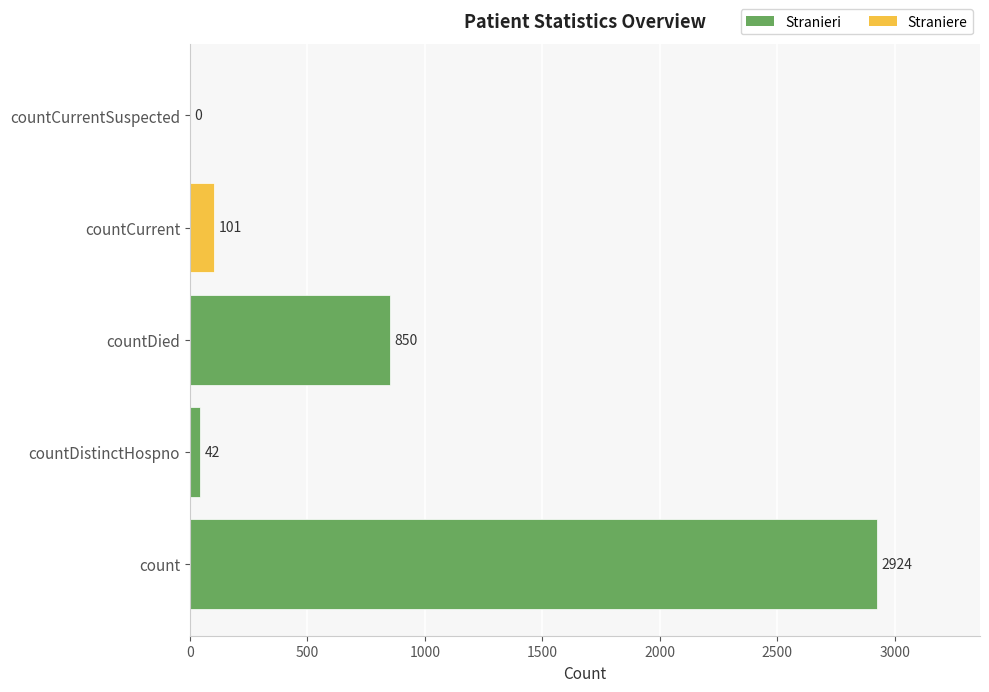

Are the bars horizontal?

Yes